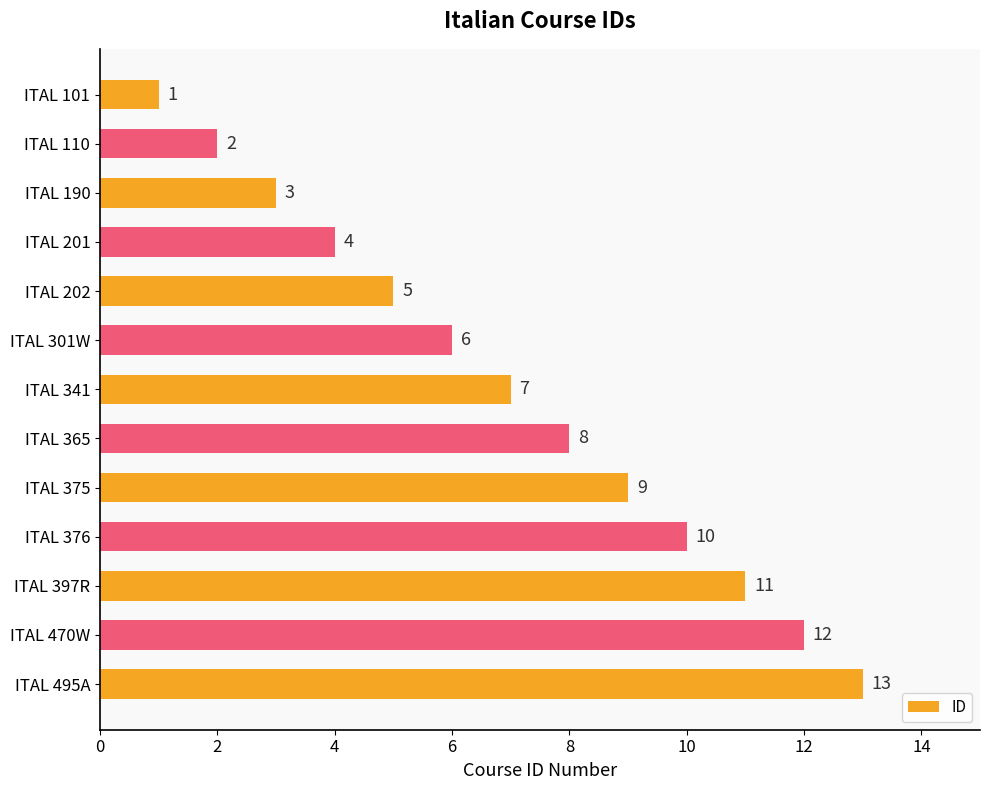

Rank the categories by value from highest to lowest.

ITAL 495A, ITAL 470W, ITAL 397R, ITAL 376, ITAL 375, ITAL 365, ITAL 341, ITAL 301W, ITAL 202, ITAL 201, ITAL 190, ITAL 110, ITAL 101